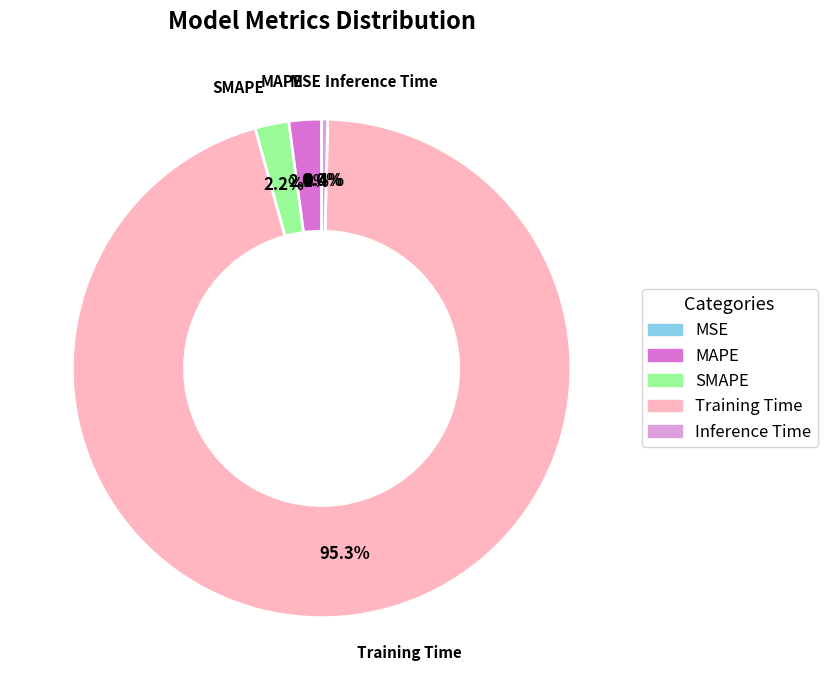

True or false: Training Time accounts for 95% of the total.

True